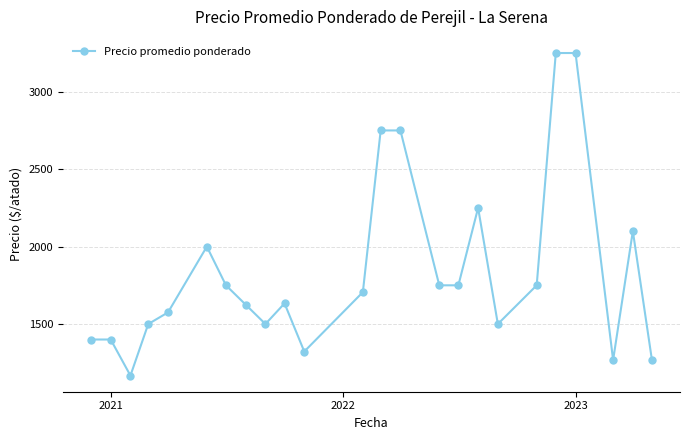

What is the value of the 1st point from the left?

1400.0